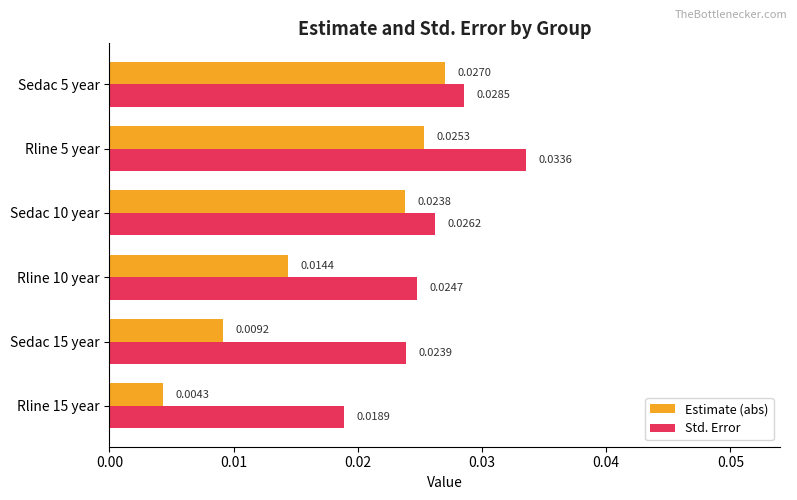

Which series has the widest spread of values?

Estimate (abs)